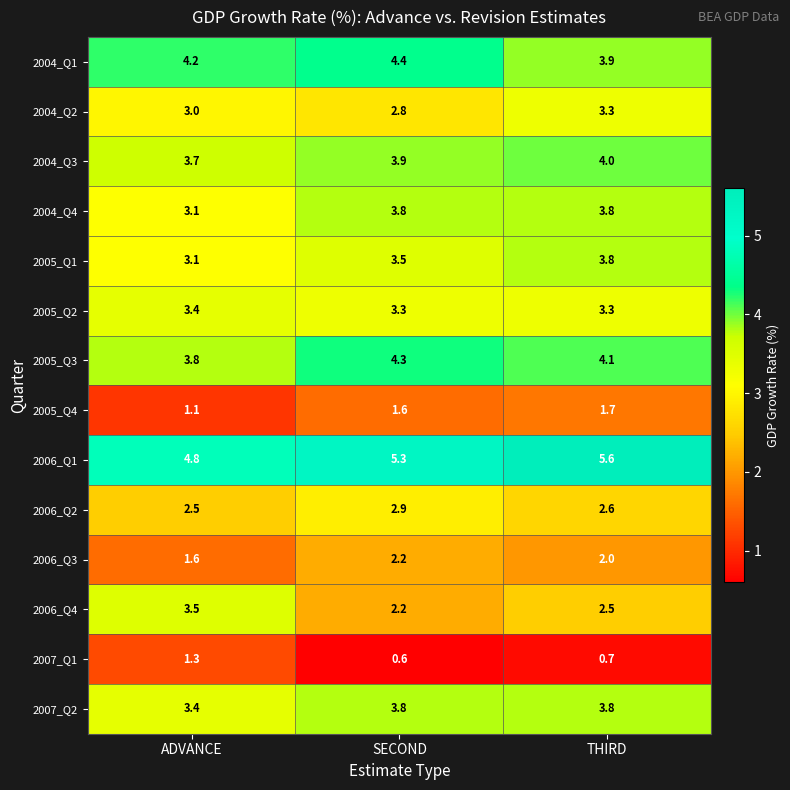

Which series changed the most between ADVANCE and SECOND?

2006_Q4